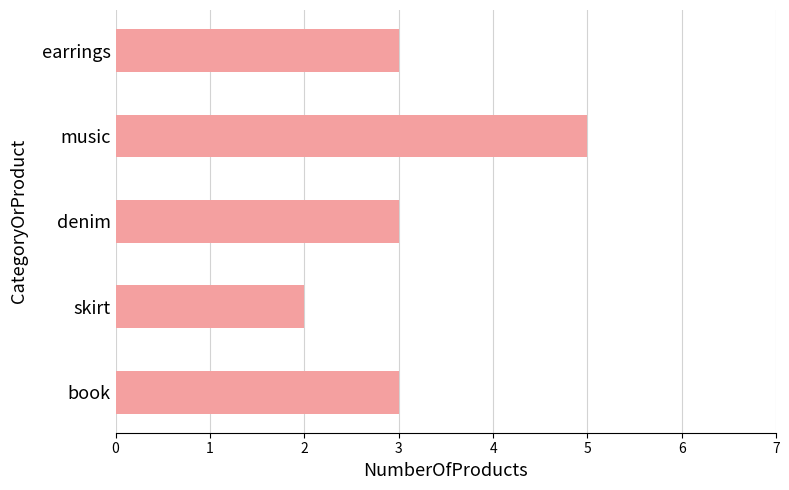

Reading bottom to top, transcribe all the data shown in this chart.

3	2	3	5	3